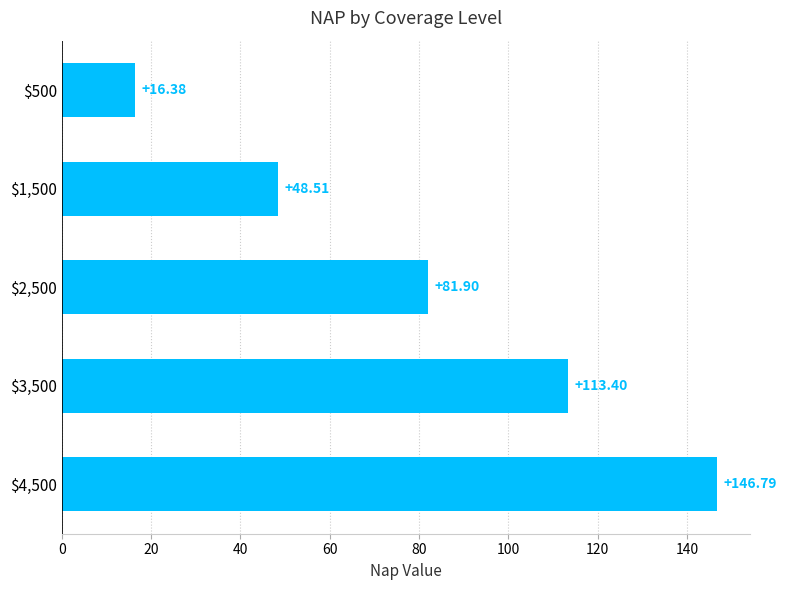

What is the maximum value shown in the chart?

146.8